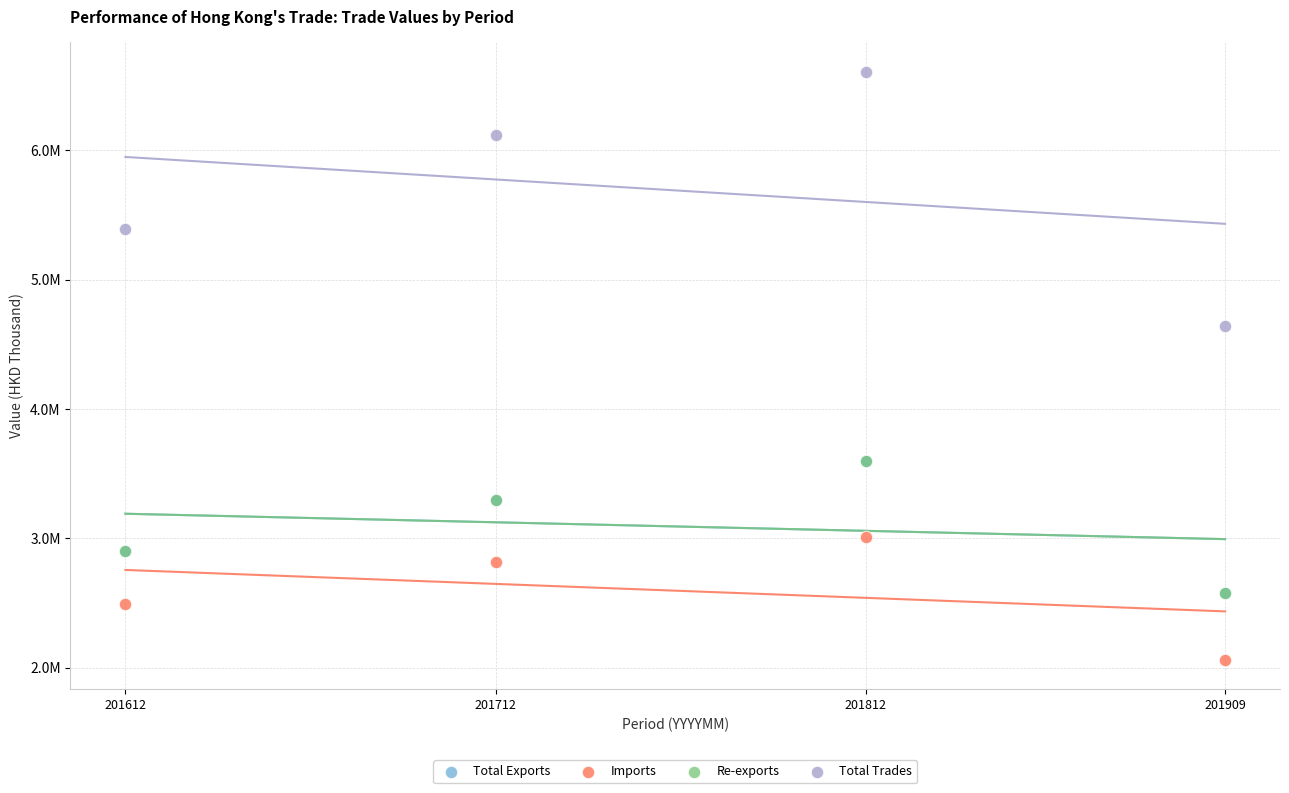

Which series contains the highest Y value?

Total Trades